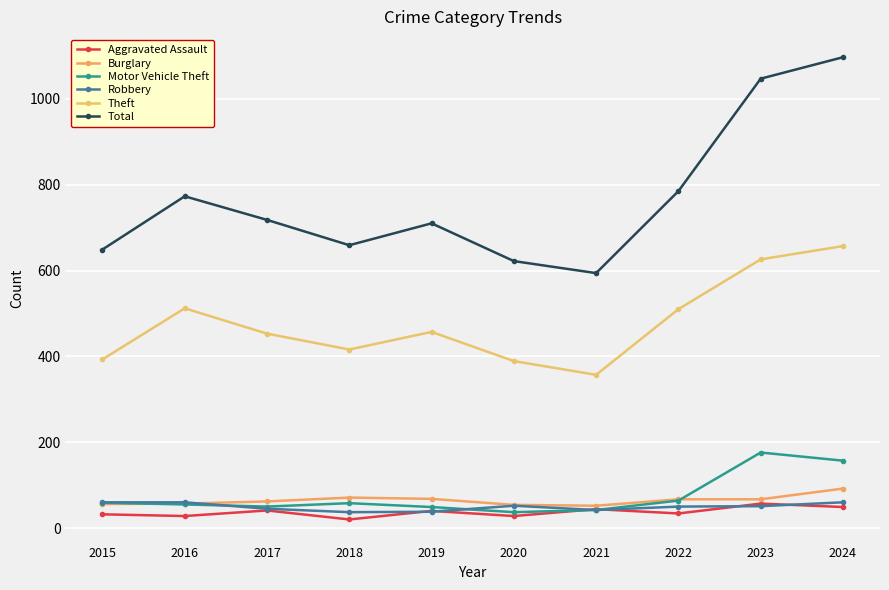

What is the sum of the Robbery values at 2022 and 2017?

95